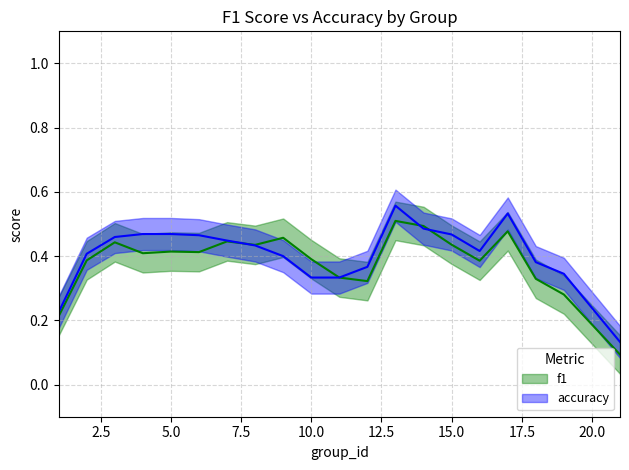

What is the sum of all accuracy values?

8.4